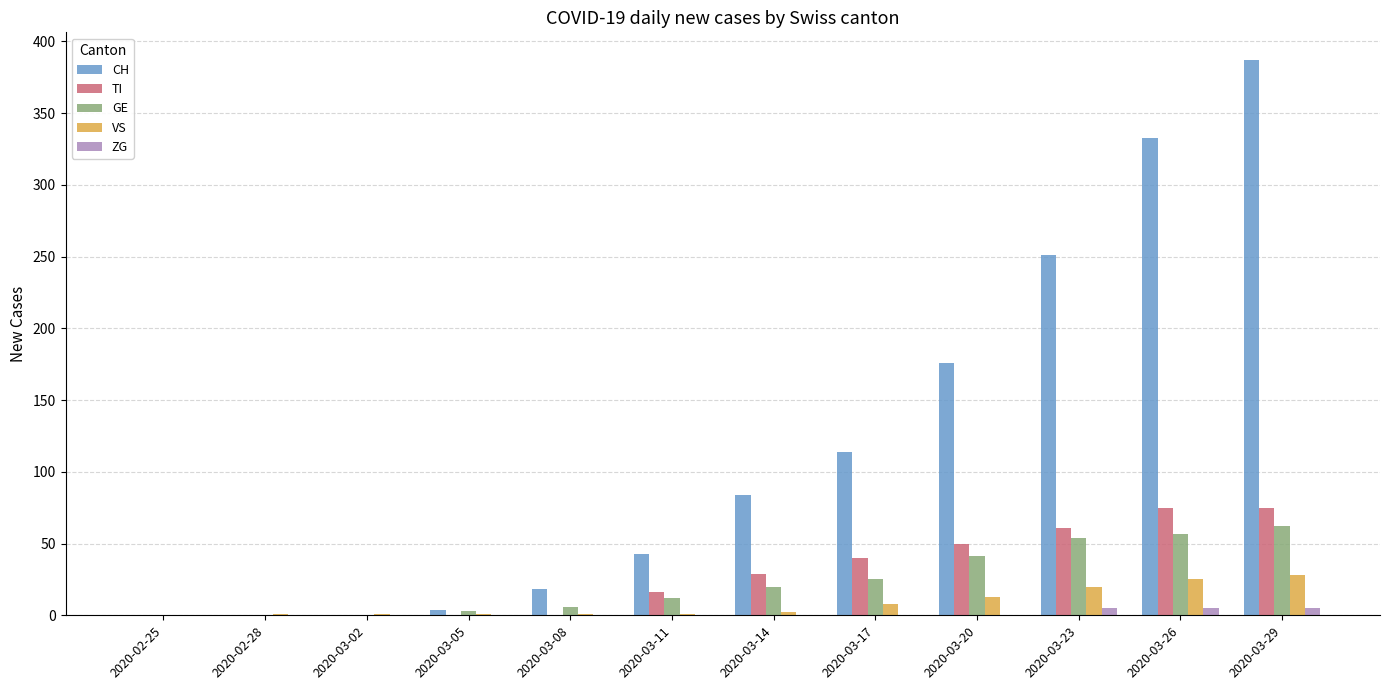

What are all the series names shown in the legend?

CH, TI, GE, VS, ZG